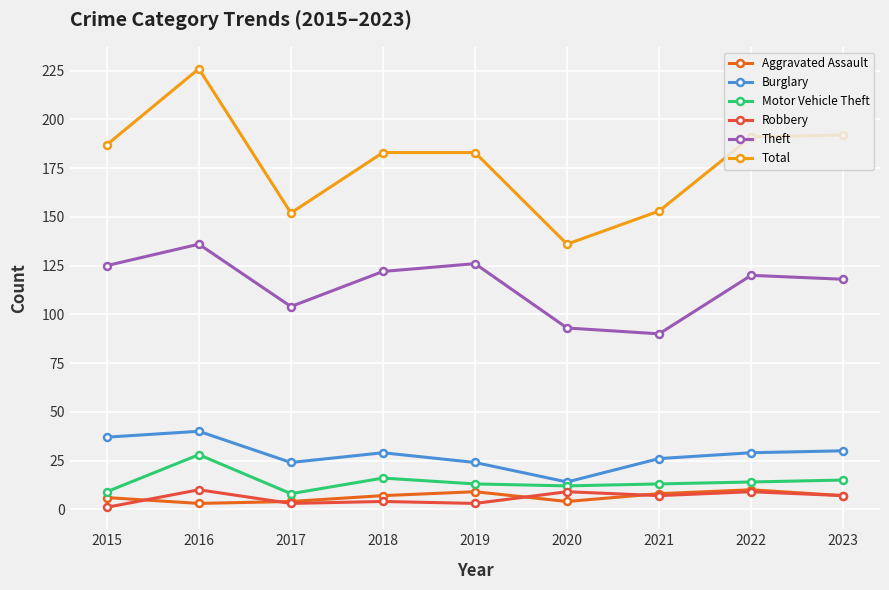

Where does the Robbery series first go above 7?

2016